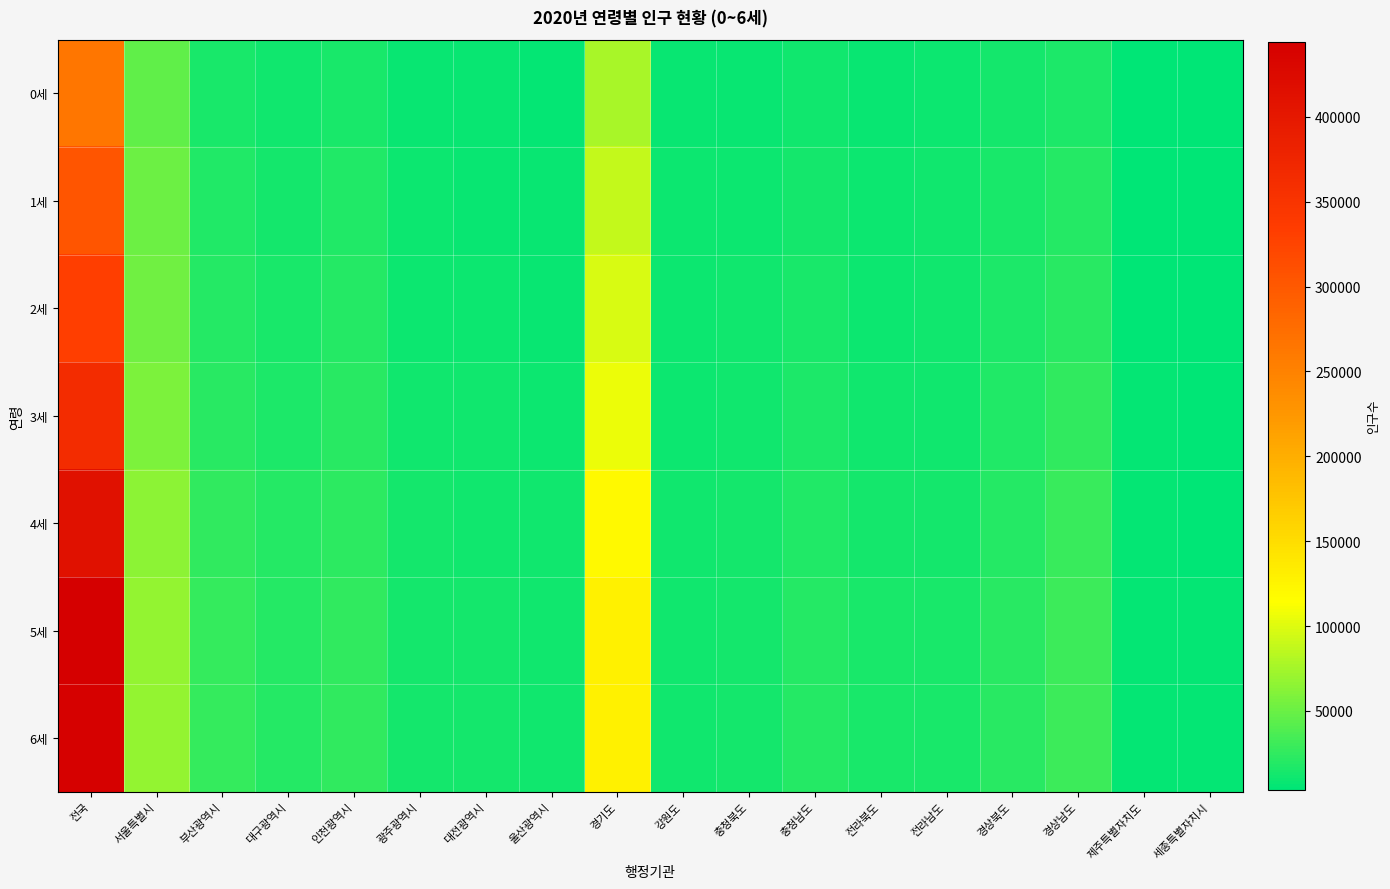

Reading right to left, extract all data points from this chart.

0세: 세종특별자치시=3344	제주특별자치도=3828	경상남도=16327	경상북도=12555	전라남도=9445	전라북도=7947	충청남도=11733	충청북도=8399	강원도=7736	경기도=76810	울산광역시=6375	대전광역시=7303	광주광역시=7147	인천광역시=15253	대구광역시=10935	부산광역시=14785	서울특별시=45165	전국=265087
1세: 세종특별자치시=3807	제주특별자치도=4597	경상남도=19365	경상북도=14495	전라남도=10725	전라북도=9047	충청남도=13382	충청북도=9382	강원도=8636	경기도=88101	울산광역시=7398	대전광역시=8488	광주광역시=8656	인천광역시=17615	대구광역시=13326	부산광역시=17149	서울특별시=50482	전국=304651
2세: 세종특별자치시=4174	제주특별자치도=4982	경상남도=21667	경상북도=15853	전라남도=10884	전라북도=10130	충청남도=14425	충청북도=10742	강원도=8752	경기도=96802	울산광역시=8022	대전광역시=9347	광주광역시=9663	인천광역시=19126	대구광역시=14626	부산광역시=19312	서울특별시=53099	전국=331606
3세: 세종특별자치시=4566	제주특별자치도=5464	경상남도=24279	경상북도=17312	전라남도=11764	전라북도=11469	충청남도=15791	충청북도=11439	강원도=9396	경기도=105278	울산광역시=9069	대전광역시=10596	광주광역시=10801	인천광역시=20685	대구광역시=16445	부산광역시=21565	서울특별시=57331	전국=363250
4세: 세종특별자치시=5010	제주특별자치도=6147	경상남도=27882	경상북도=19846	전라남도=13216	전라북도=12905	충청남도=17742	충청북도=12815	강원도=10689	경기도=119777	울산광역시=10471	대전광역시=11950	광주광역시=12503	인천광역시=23641	대구광역시=18868	부산광역시=24563	서울특별시=64404	전국=412429
5세: 세종특별자치시=5307	제주특별자치도=6600	경상남도=30544	경상북도=21326	전라남도=14266	전라북도=14398	충청남도=19205	충청북도=13562	강원도=11374	경기도=128940	울산광역시=11231	대전광역시=12950	광주광역시=13394	인천광역시=25731	대구광역시=20143	부산광역시=26588	서울특별시=68808	전국=444367
6세: 세종특별자치시=5109	제주특별자치도=6748	경상남도=30731	경상북도=20855	전라남도=14124	전라북도=14538	충청남도=18957	충청북도=13403	강원도=11283	경기도=127560	울산광역시=11203	대전광역시=12755	광주광역시=13631	인천광역시=25361	대구광역시=20147	부산광역시=26220	서울특별시=68085	전국=440710